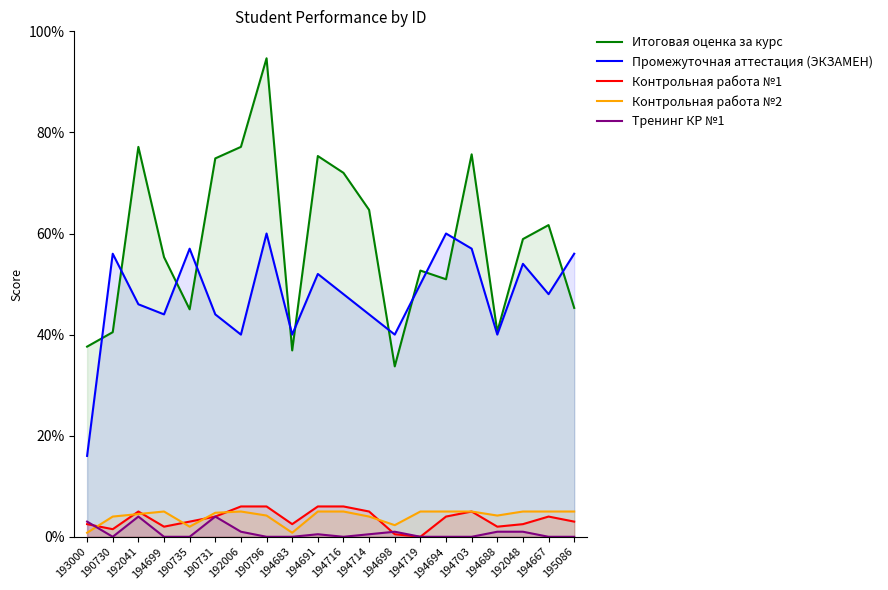

Where is the first local minimum for Промежуточная аттестация (ЭКЗАМЕН)?

194699